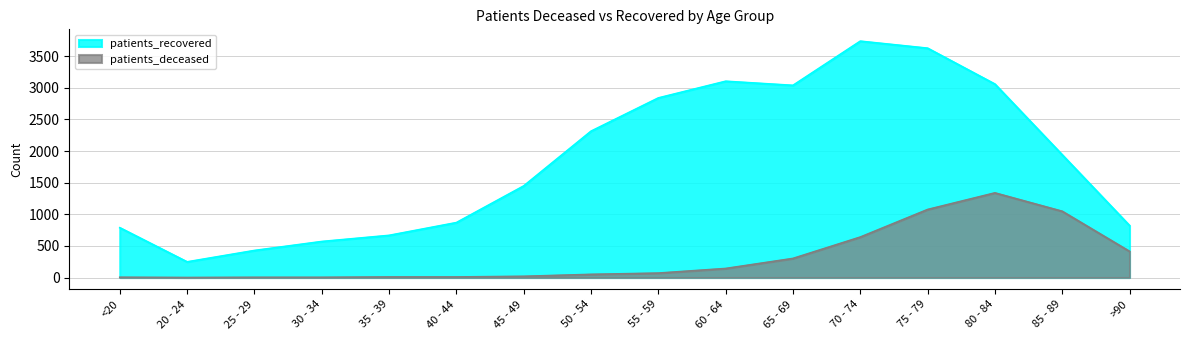

How many lines are shown in the chart?

2